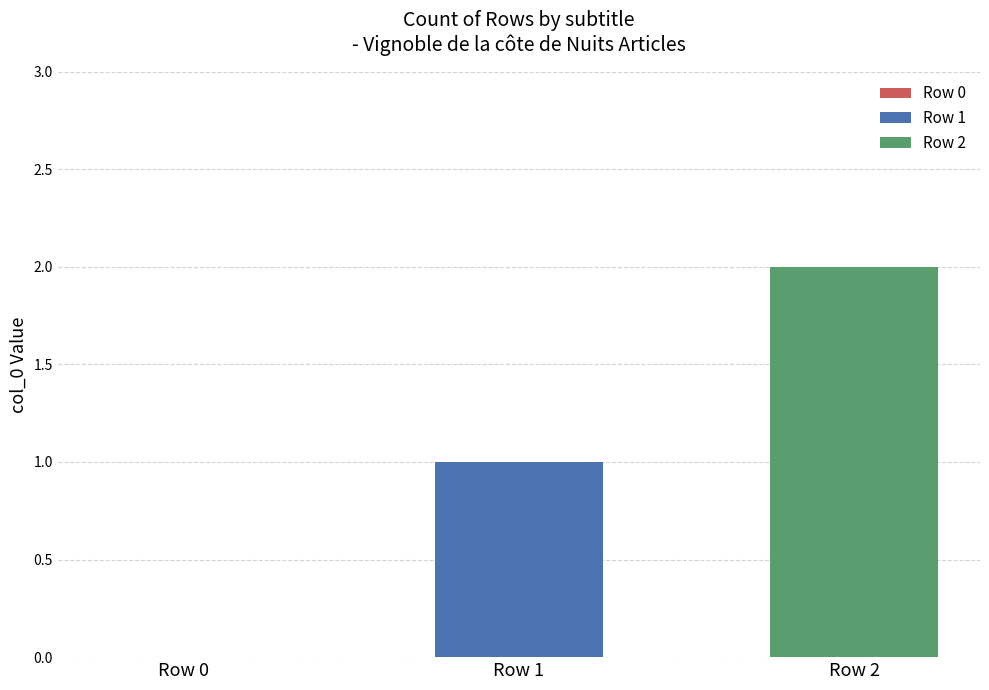

Which series has the largest range (max minus min)?

Row 1